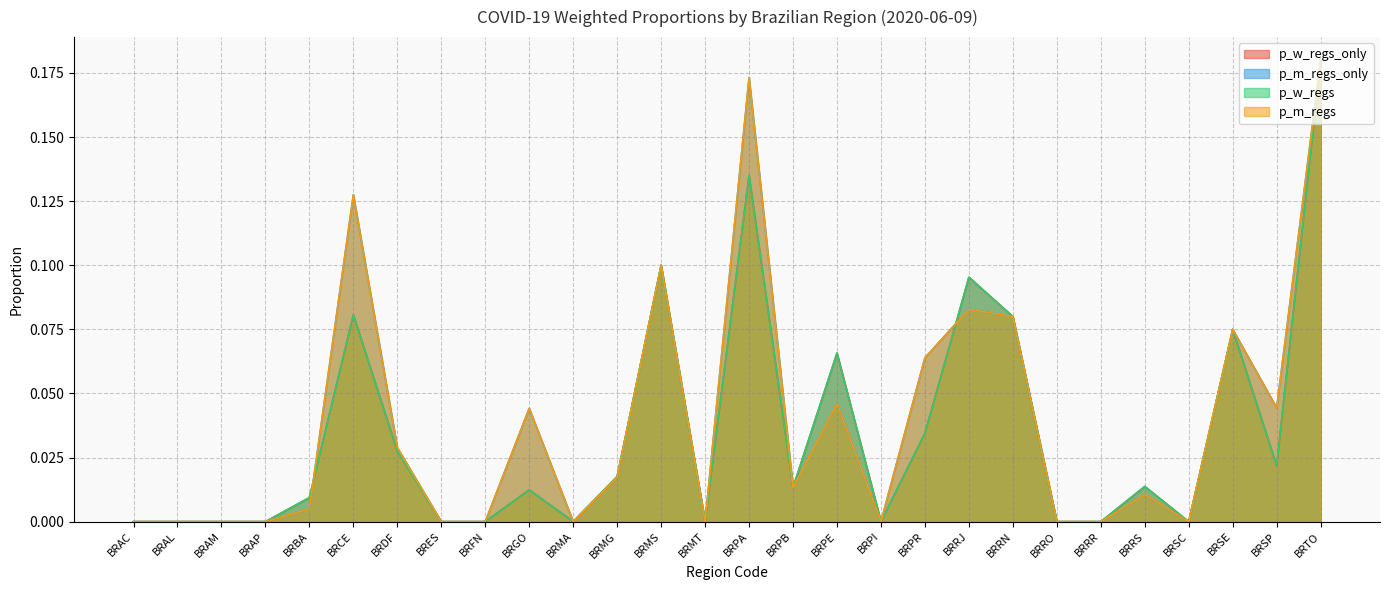

What is the difference between the maximum and second lowest values in the p_m_regs series?

0.2